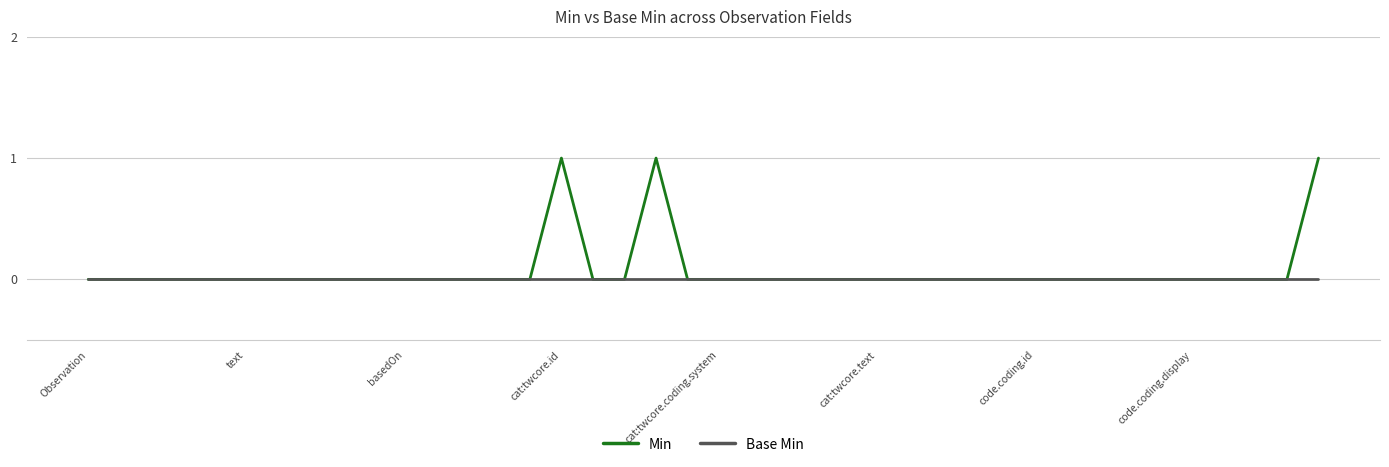

What is the maximum value shown in the chart?

1